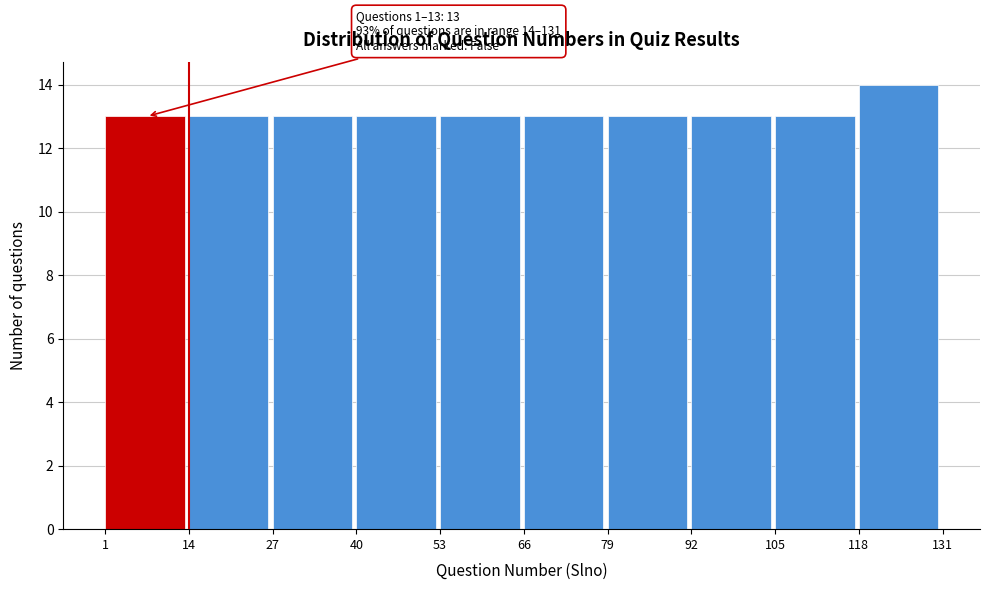

Over which range of the x-axis is the bar tallest?

118 to 131